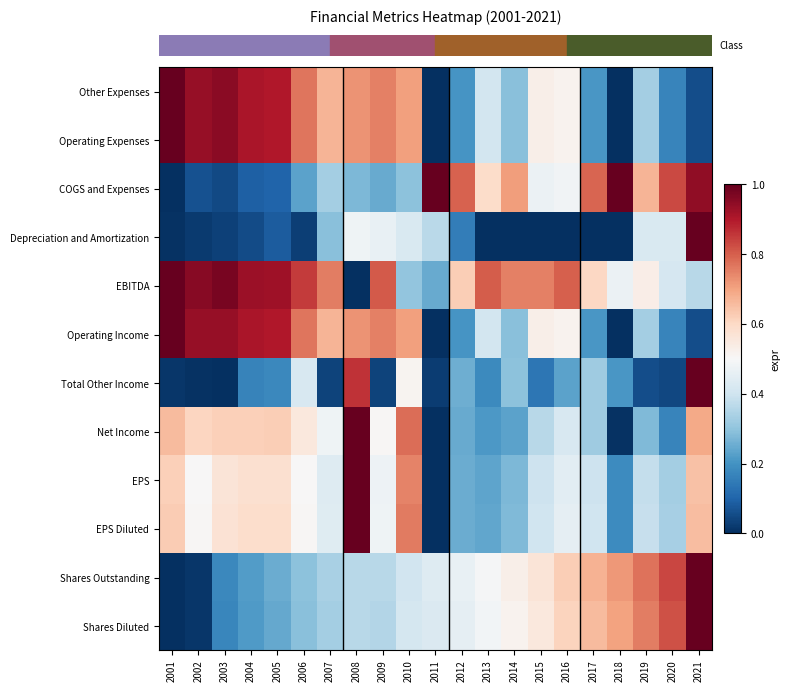

What is the difference between the highest and lowest values at 2014?

0.8